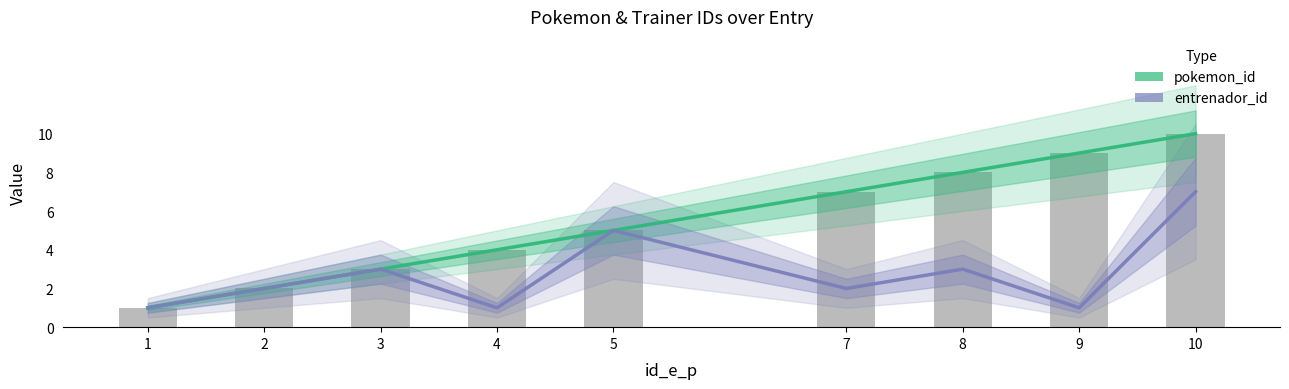

Where is pokemon_id nearest to the value 5?

5